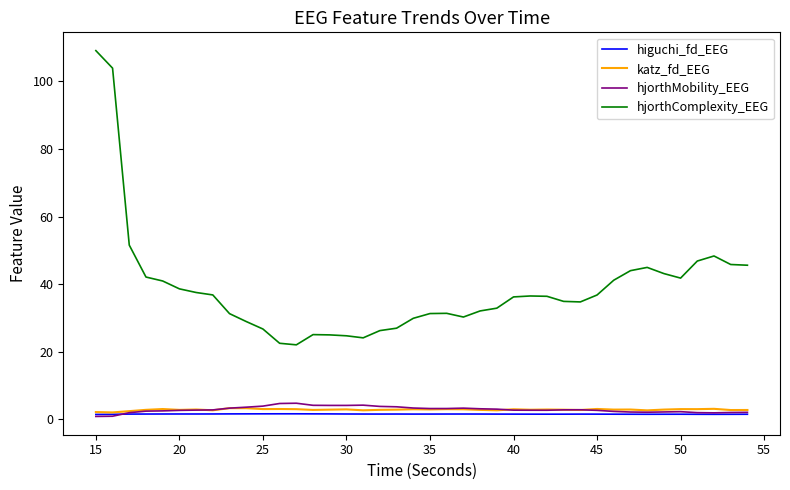

Which series has the largest total across all categories?

hjorthComplexity_EEG